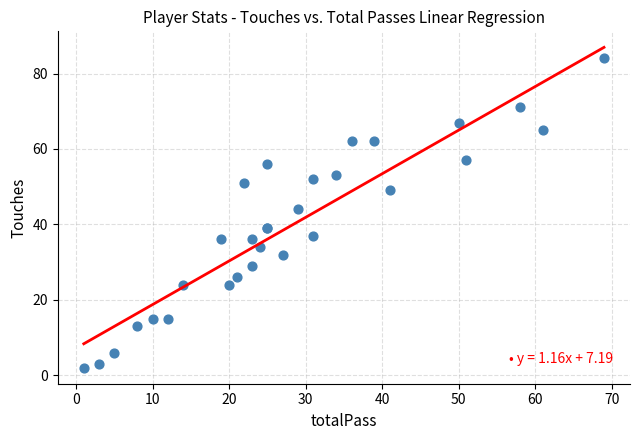

What Y value in the scatter plot is closest to 43?

44